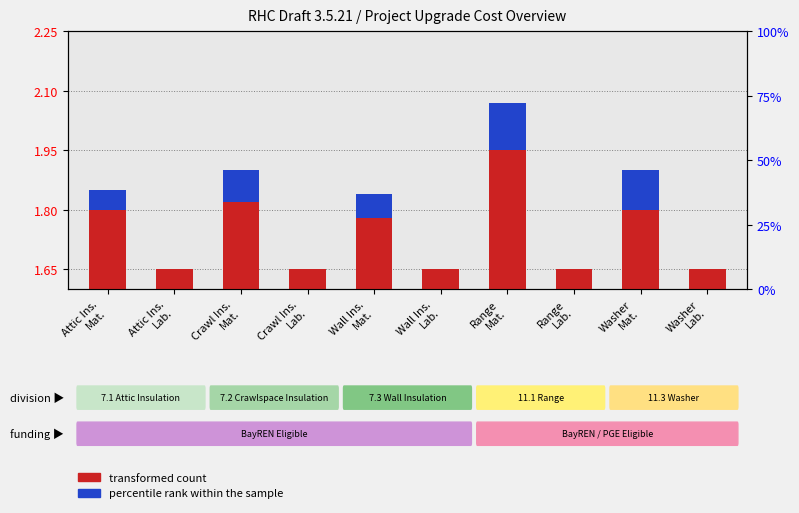

Rank the series by their average value, from lowest to highest.

percentile rank within the sample, transformed count